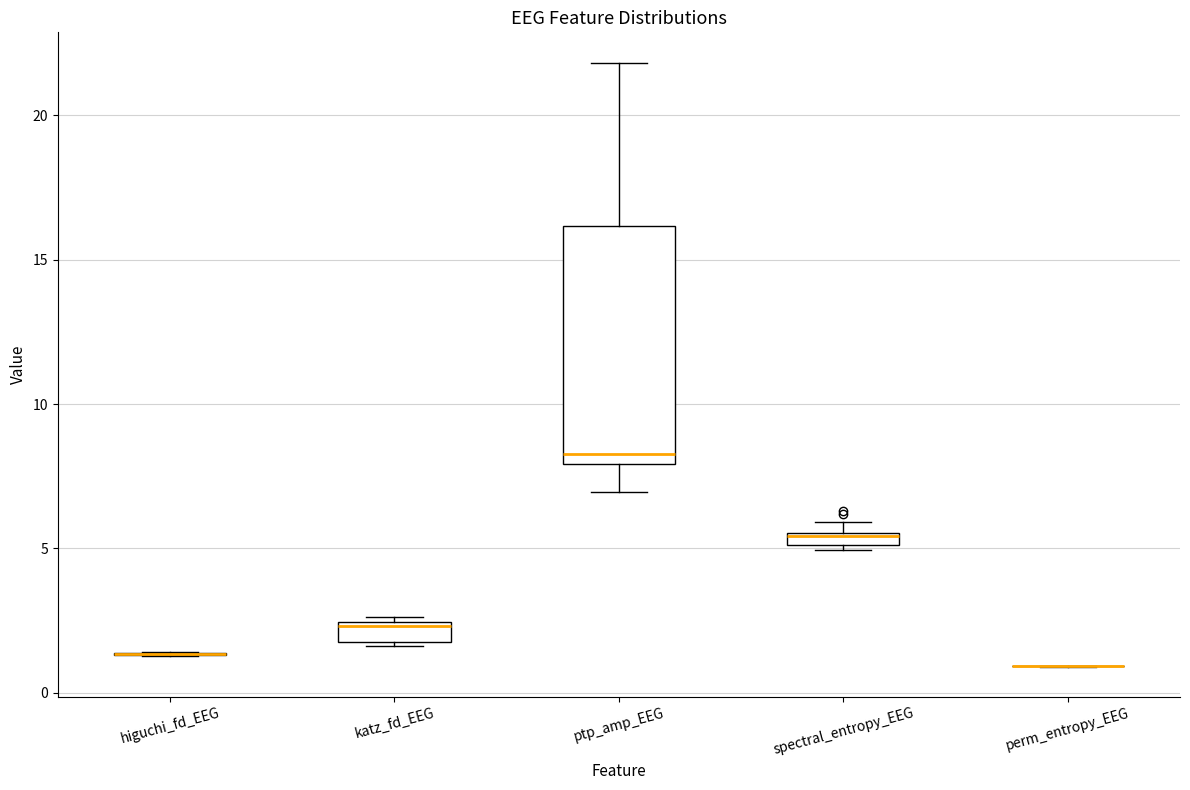

Which box is the tallest, from its lower edge to its upper edge?

ptp_amp_EEG